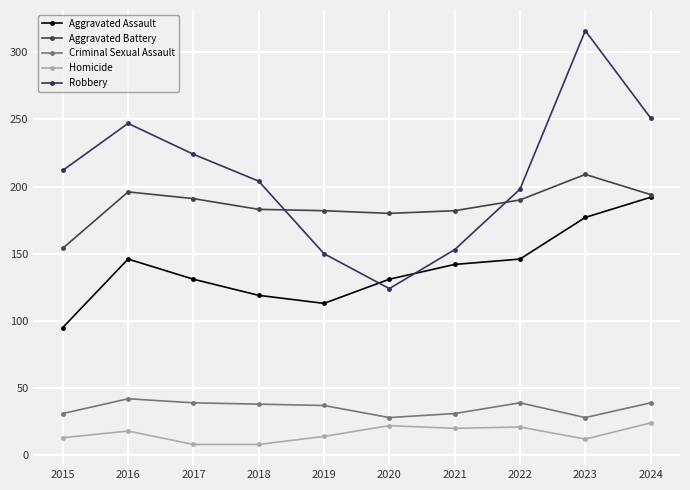

At 2019, list the series in order from smallest to largest.

Homicide, Criminal Sexual Assault, Aggravated Assault, Robbery, Aggravated Battery